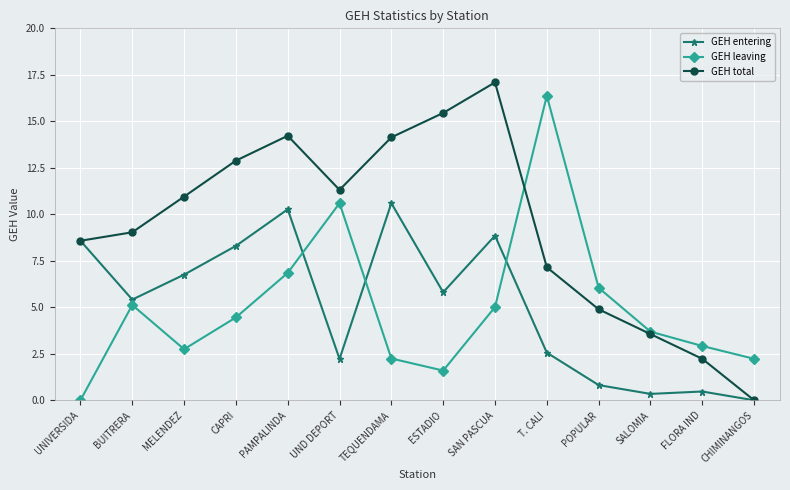

What is the total value across all series at PAMPALINDA?

31.3